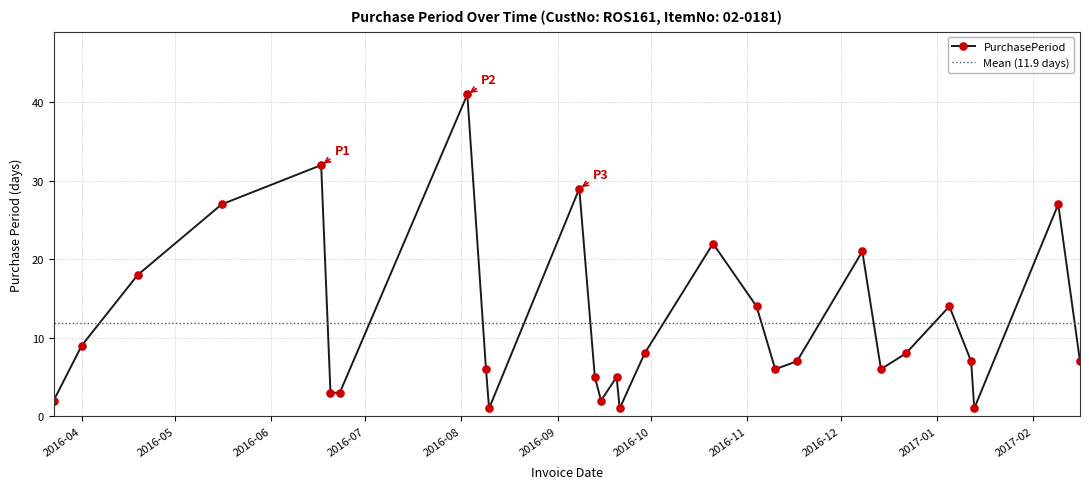

What is the value of the 8th point from the left?

41